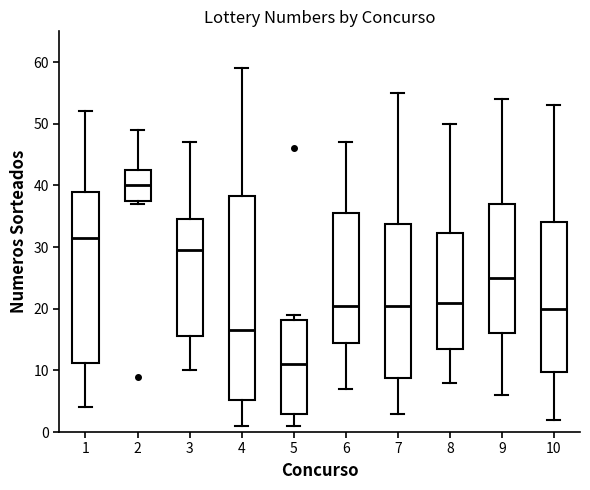

Where does the lower whisker of the box at x = 7 end on the y-axis? The values are not printed on the chart, so give them approximately, as read against the axis.

3